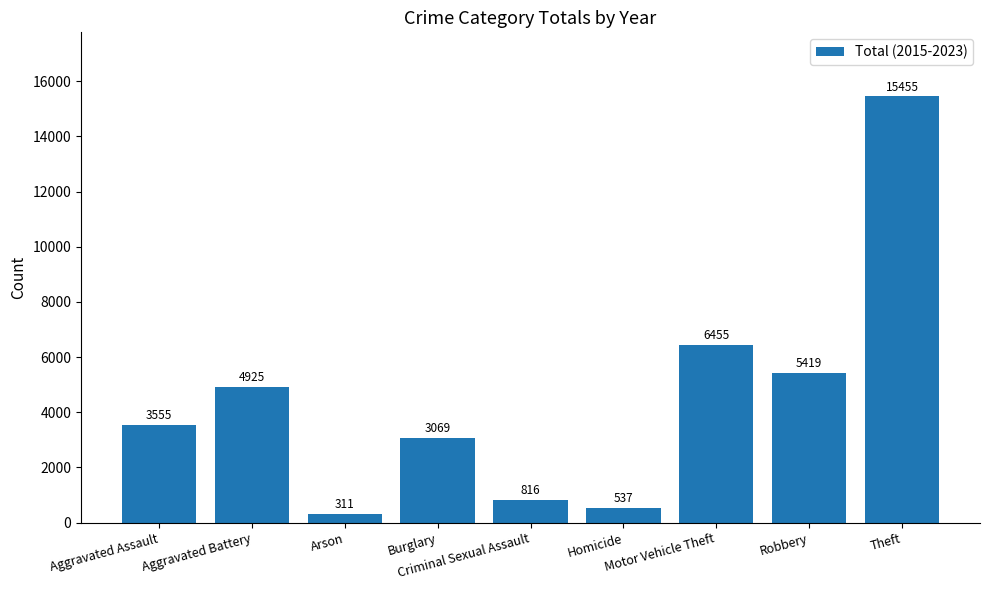

What is the difference between the values at Aggravated Battery and Burglary?

1856